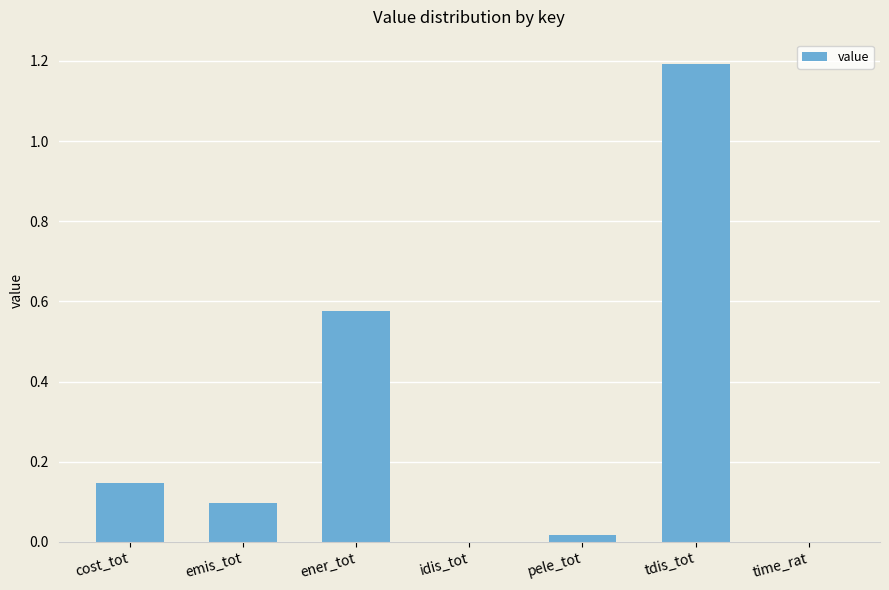

The value at tdis_tot is 0.5. True or false?

False